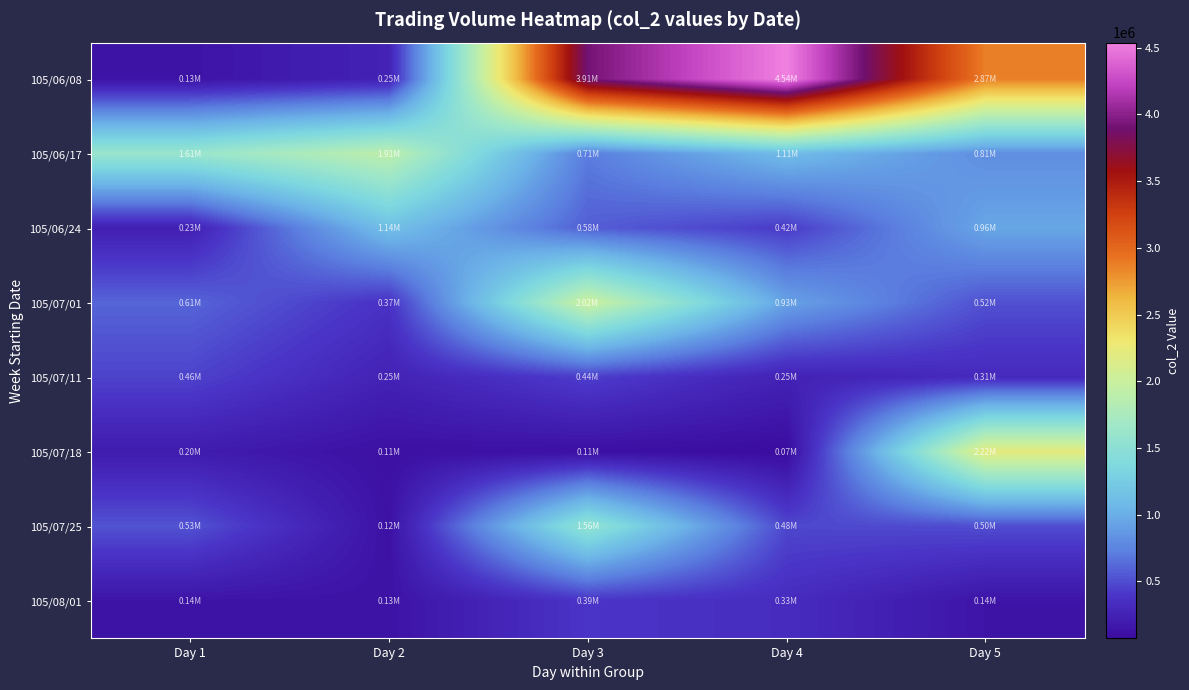

Which has a higher value, Day 4 or Day 5?

Day 4